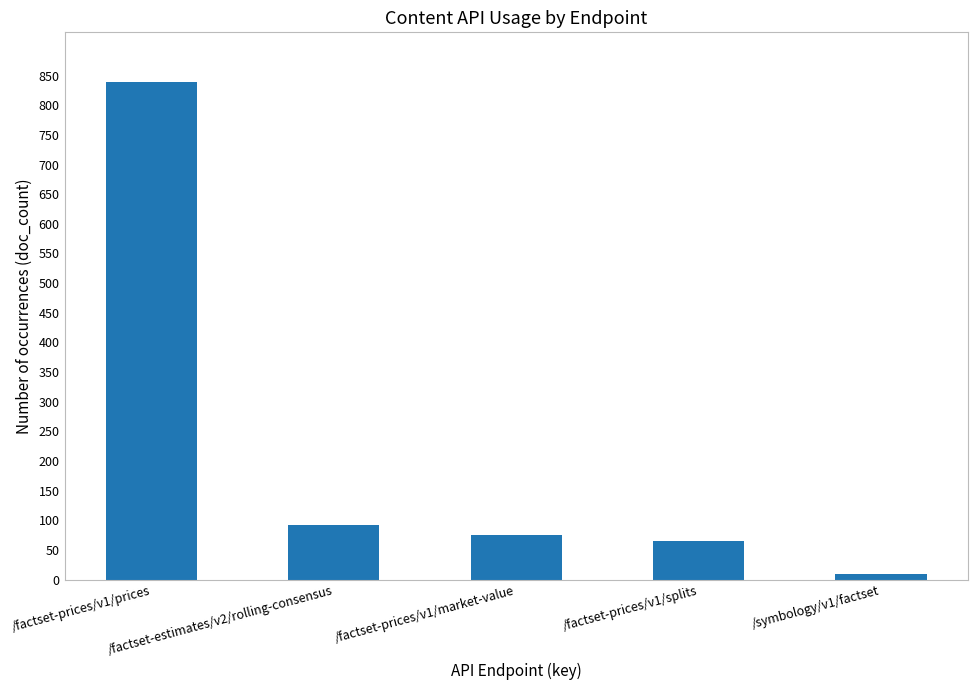

Rank the categories by value from lowest to highest.

/symbology/v1/factset, /factset-prices/v1/splits, /factset-prices/v1/market-value, /factset-estimates/v2/rolling-consensus, /factset-prices/v1/prices